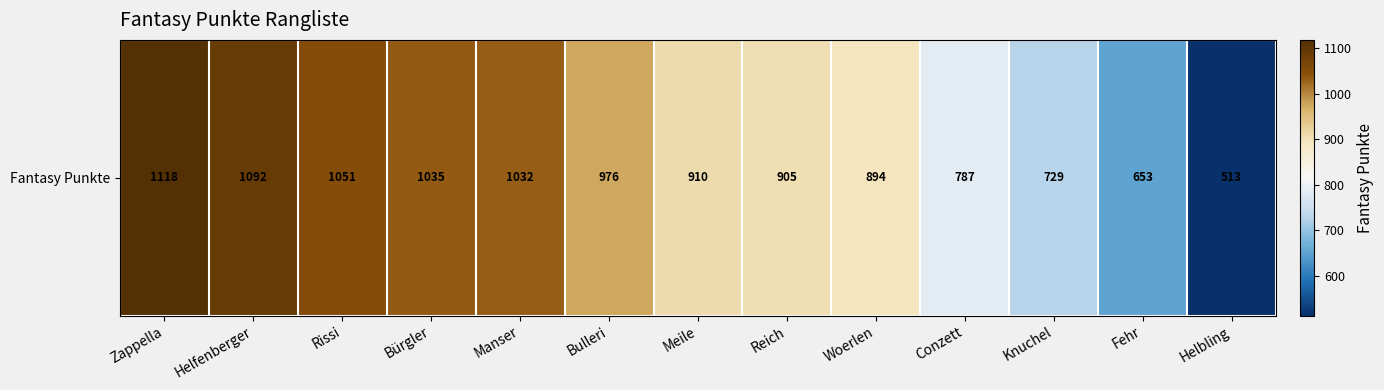

List the labels in order of value, smallest first.

Helbling, Fehr, Knuchel, Conzett, Woerlen, Reich, Meile, Bulleri, Manser, Bürgler, Rissi, Helfenberger, Zappella